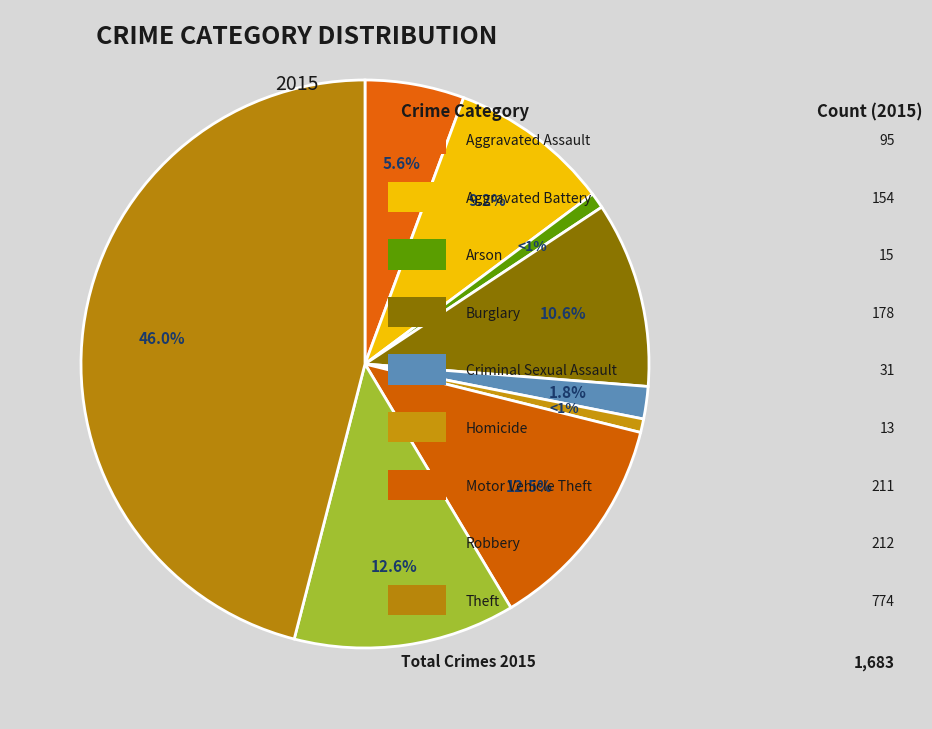

How many segments does this pie chart have?

9